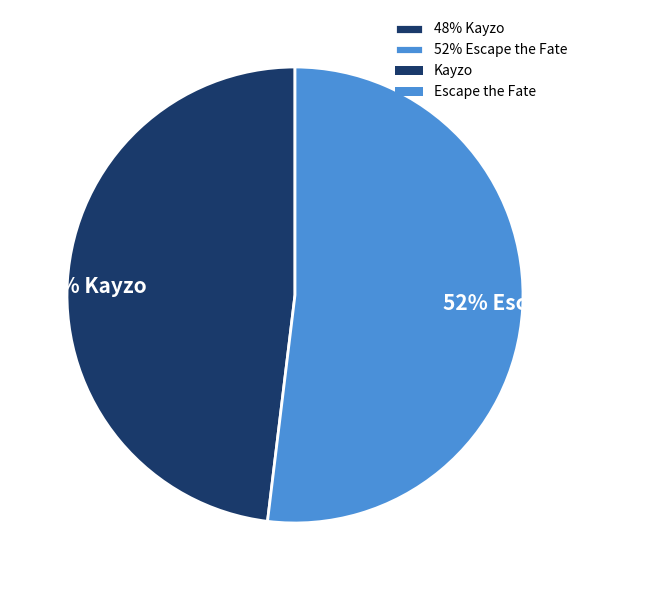

Do 48% Kayzo and 52% Escape the Fate together represent more than half of the pie?

Yes